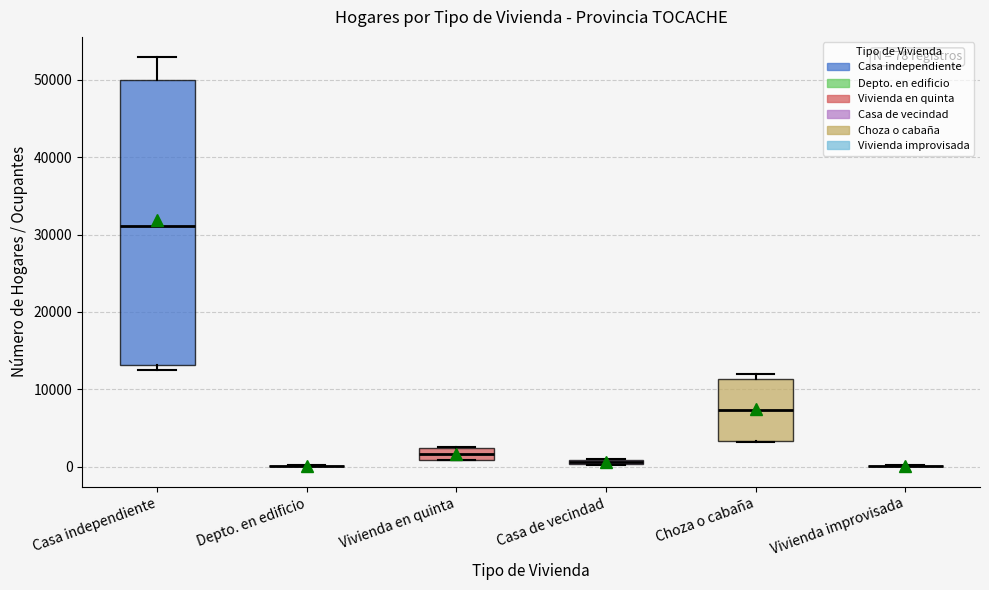

Which box is the tallest, from its lower edge to its upper edge?

Casa independiente